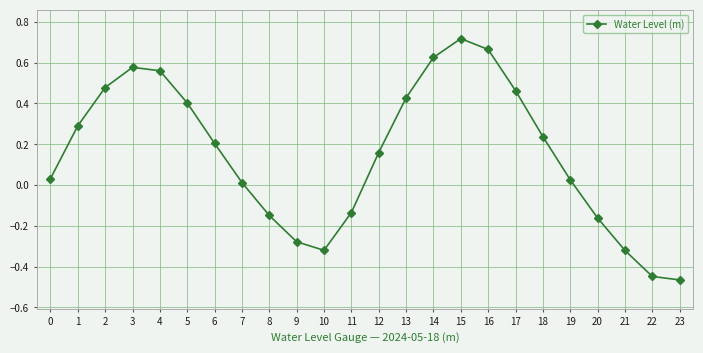

How many interior local peaks (higher than both neighbors) does the data have?

2